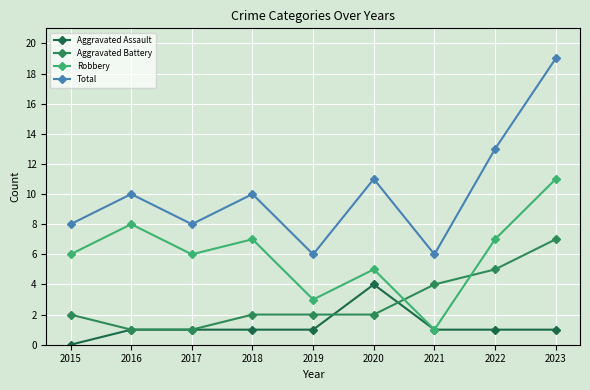

What is the value of the Aggravated Battery point at the 4th from the left?

2